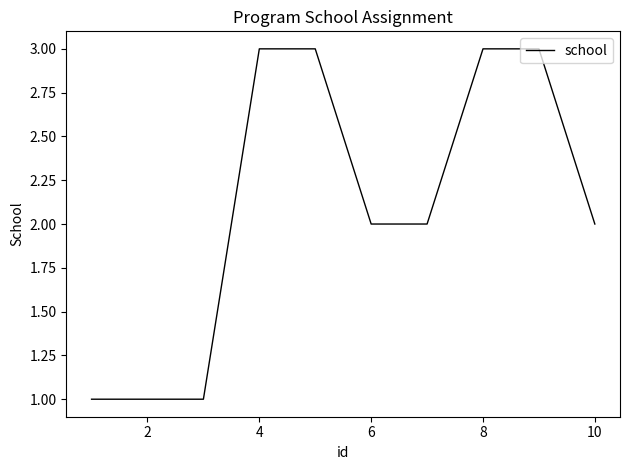

What is the greatest value displayed?

3